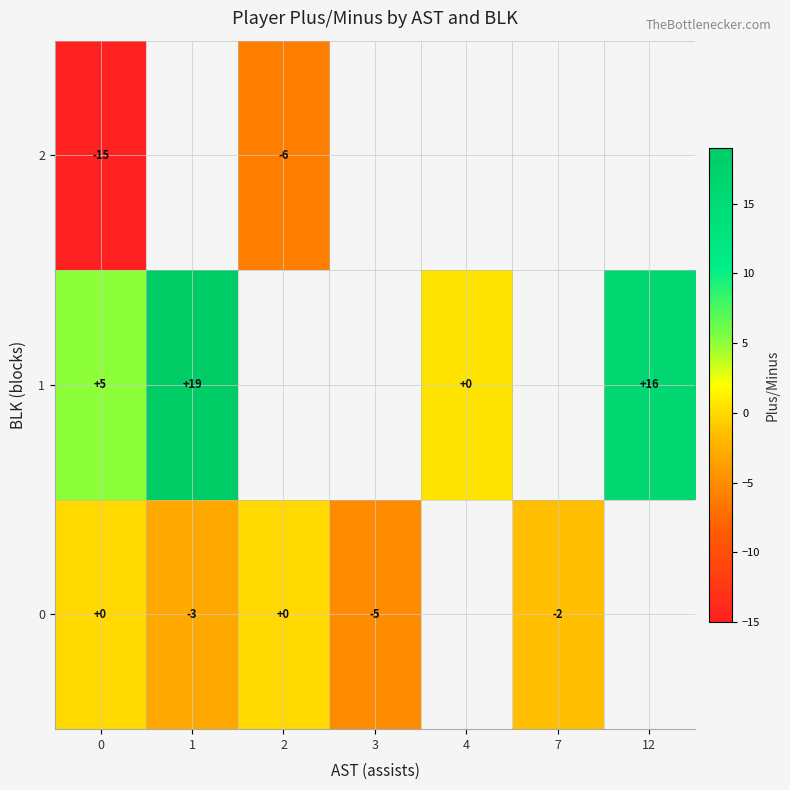

Between 2 and 4, which is larger?

4